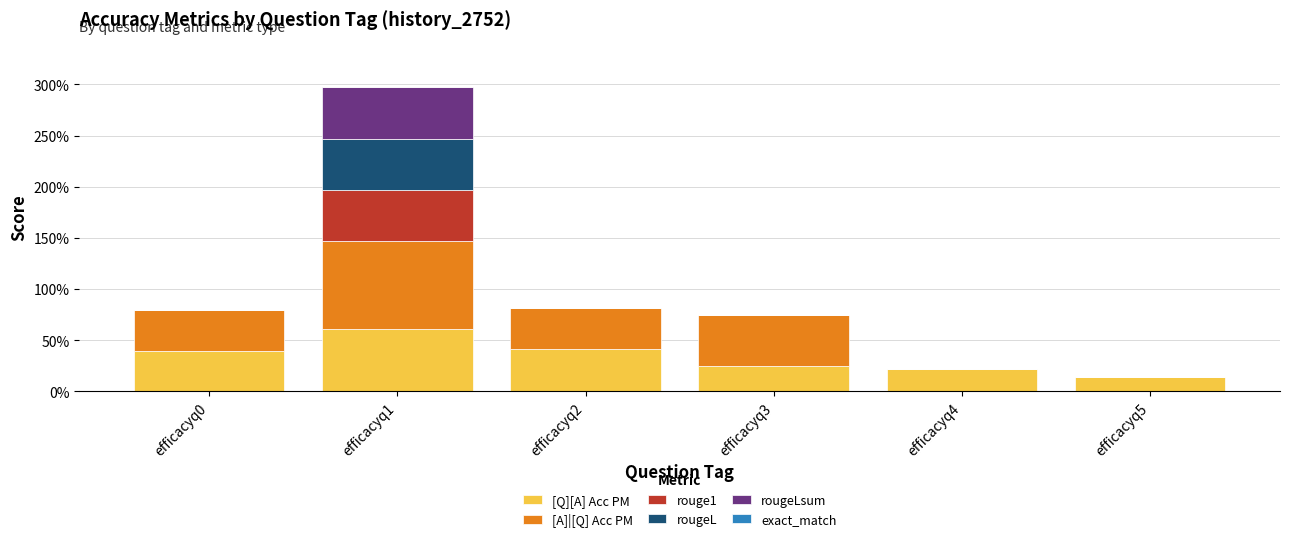

Rank the series at efficacyq5 from lowest to highest value.

[A]|[Q] Acc PM, rouge1, rougeL, rougeLsum, exact_match, [Q][A] Acc PM